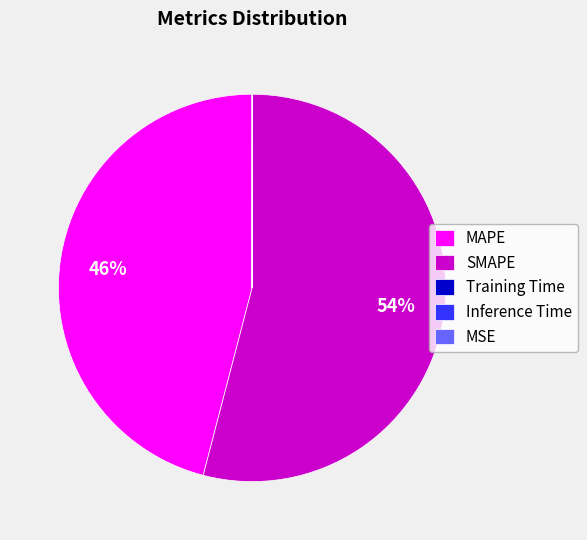

The MAPE slice represents 57% of the pie. True or false?

False